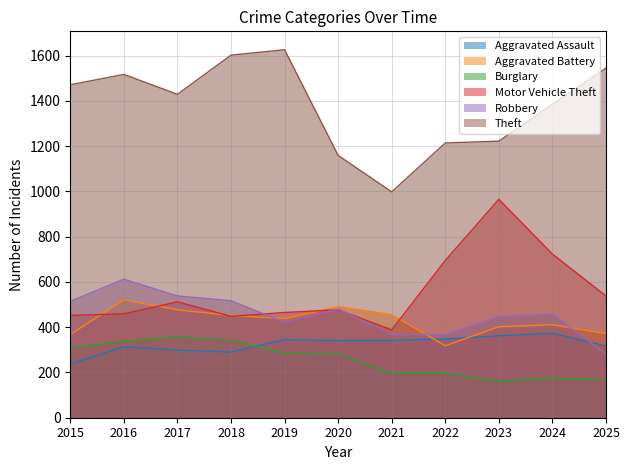

True or false: Aggravated Assault and Aggravated Battery cross at least once.

True